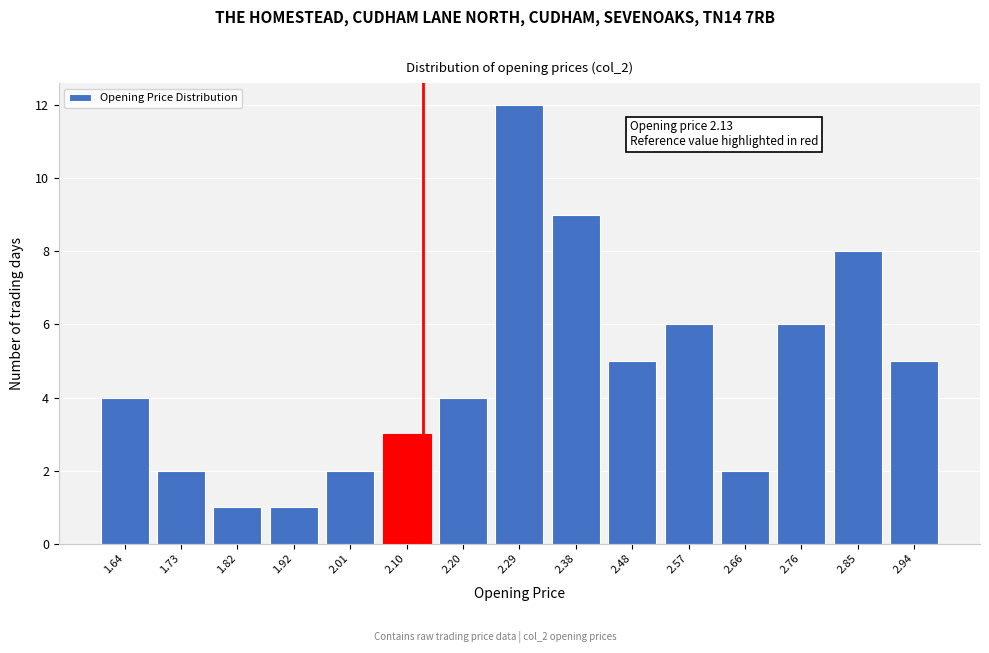

Which range on the x-axis has the tallest bar?

2.24 to 2.34